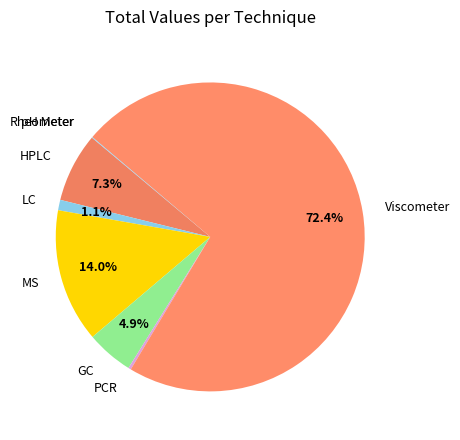

Is the sum of HPLC and GC greater than half?

No